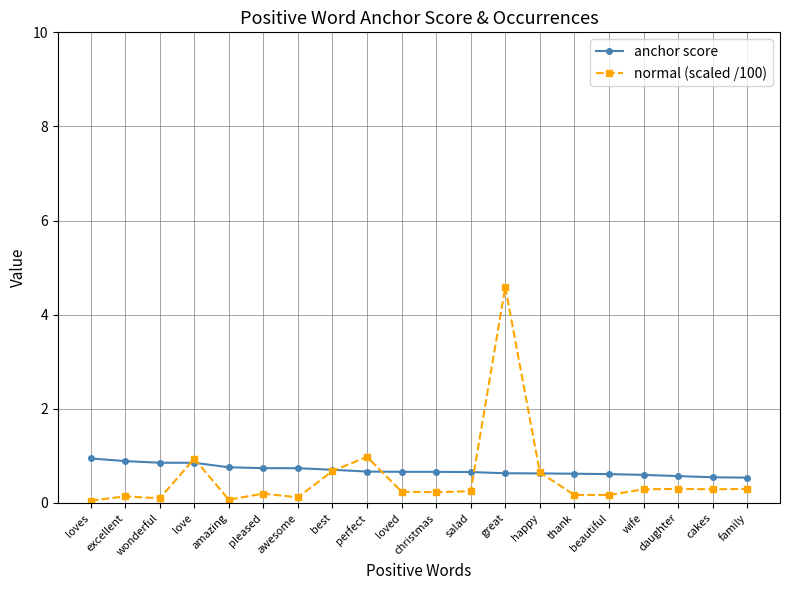

True or false: normal (scaled /100) has more than 0 interior local peaks.

True